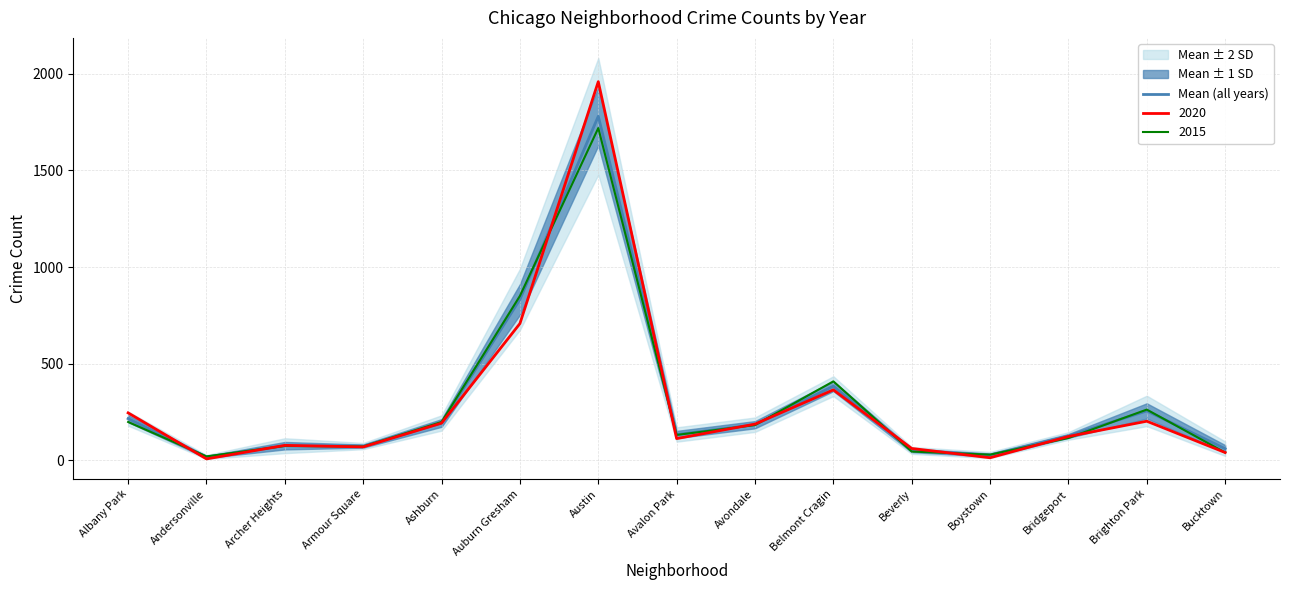

What is the label of the 11th point from the right?

Ashburn